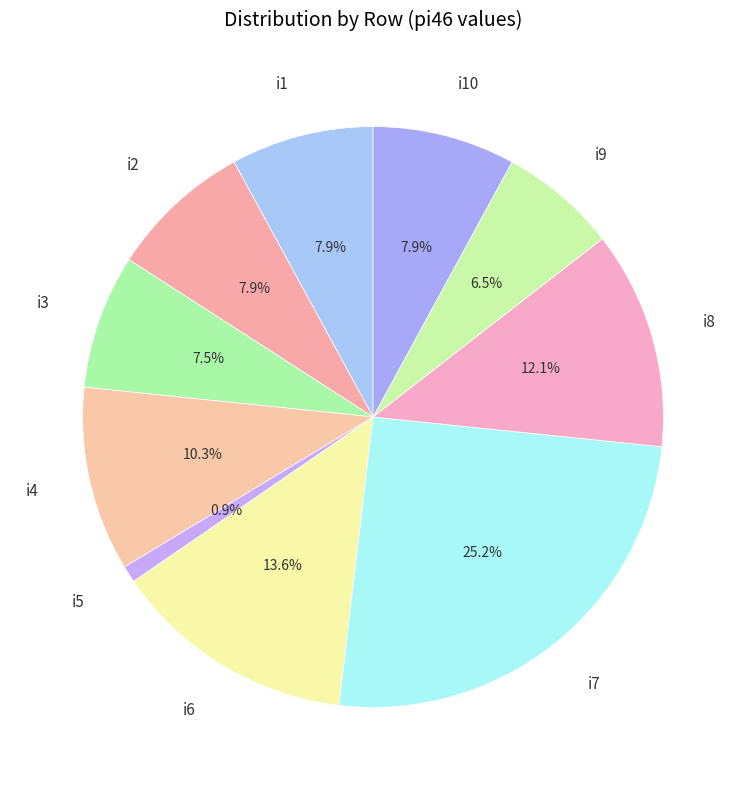

Is the sum of i9 and i5 greater than half?

No